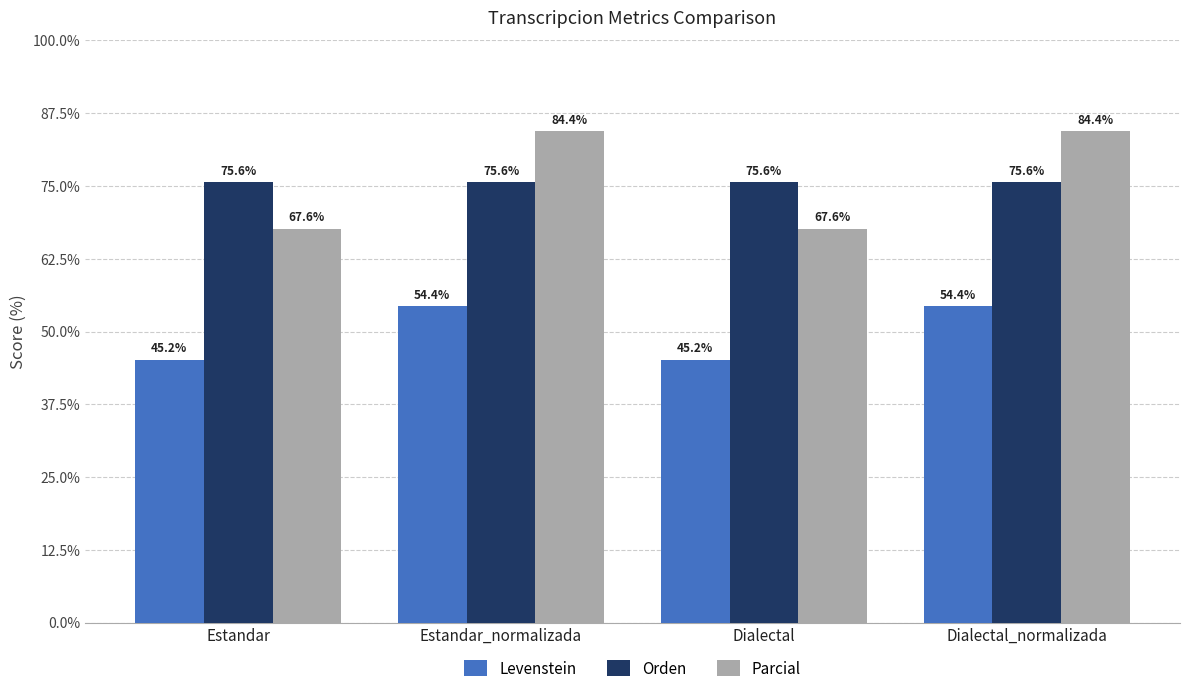

Reading right to left, extract all data points from this chart.

Levenstein: 54.4	45.2	54.4	45.2
Orden: 75.6	75.6	75.6	75.6
Parcial: 84.4	67.6	84.4	67.6